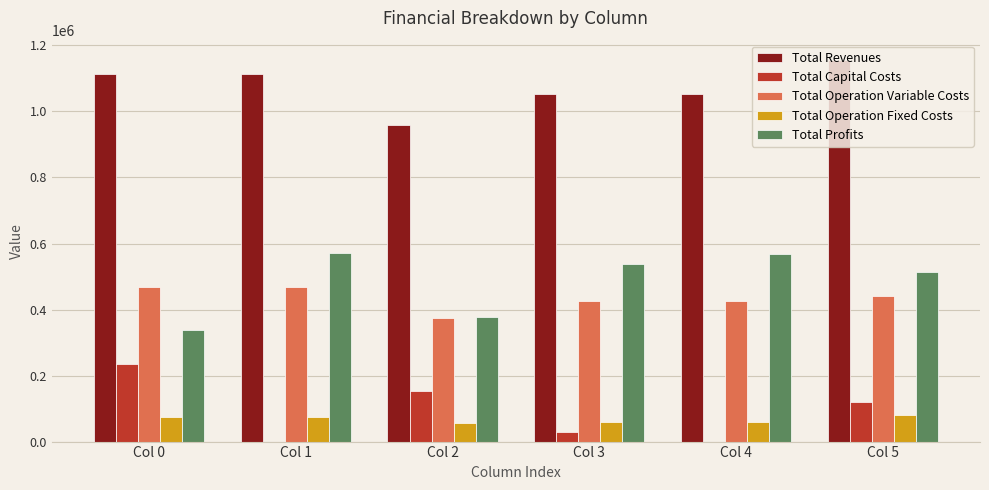

True or false: Total Capital Costs has a value of 0.0 at Col 1.

True